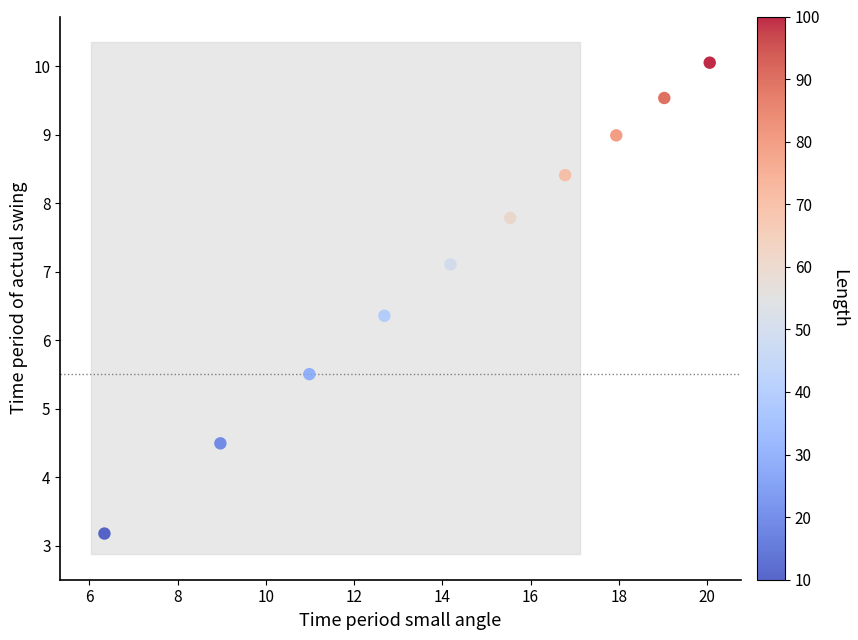

What Y value in the scatter plot is closest to 6?

6.4